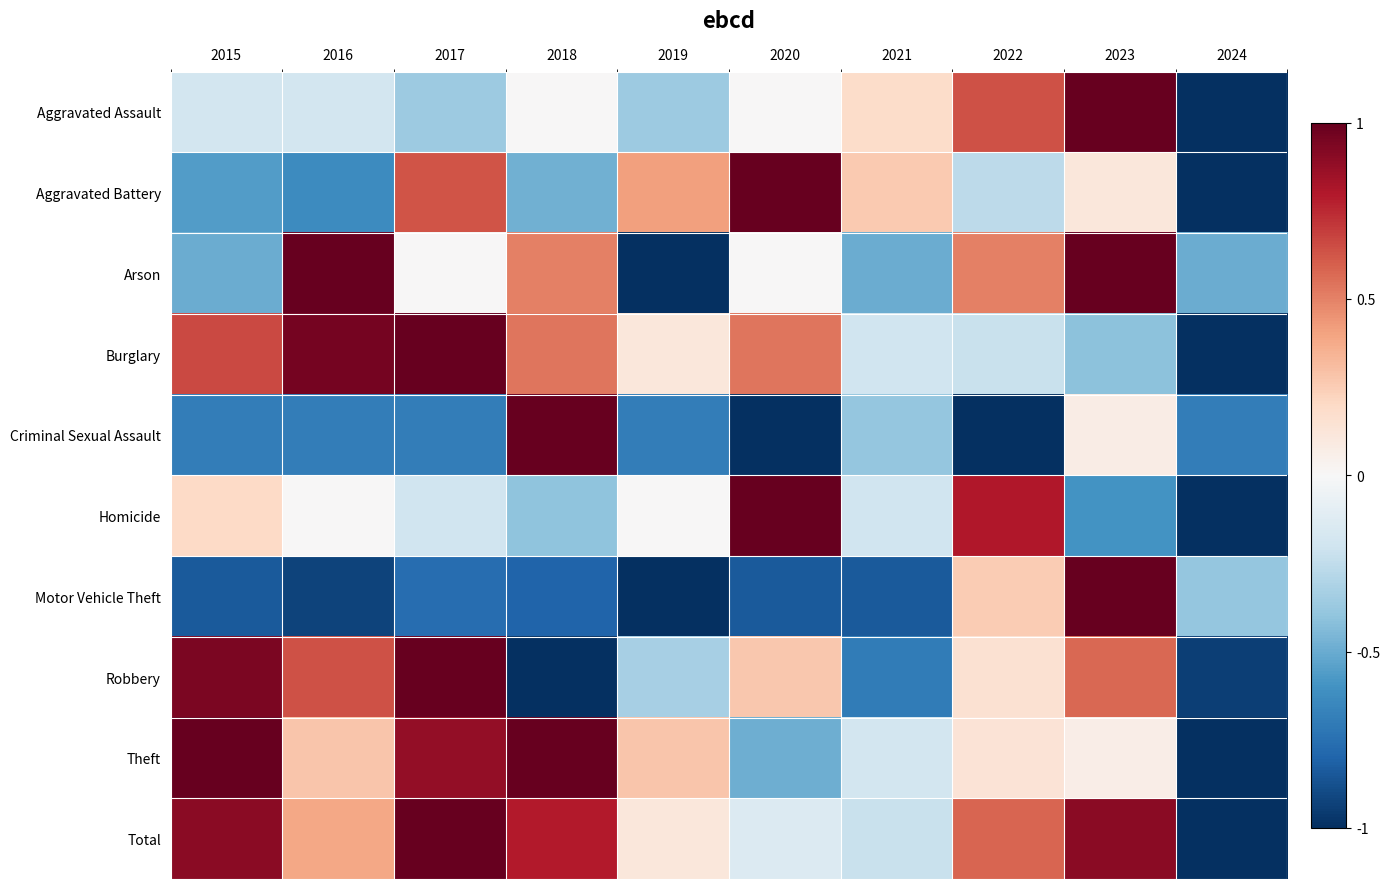

Rank the series at 2018 from highest to lowest value.

Criminal Sexual Assault, Theft, Total, Burglary, Arson, Aggravated Assault, Homicide, Aggravated Battery, Motor Vehicle Theft, Robbery